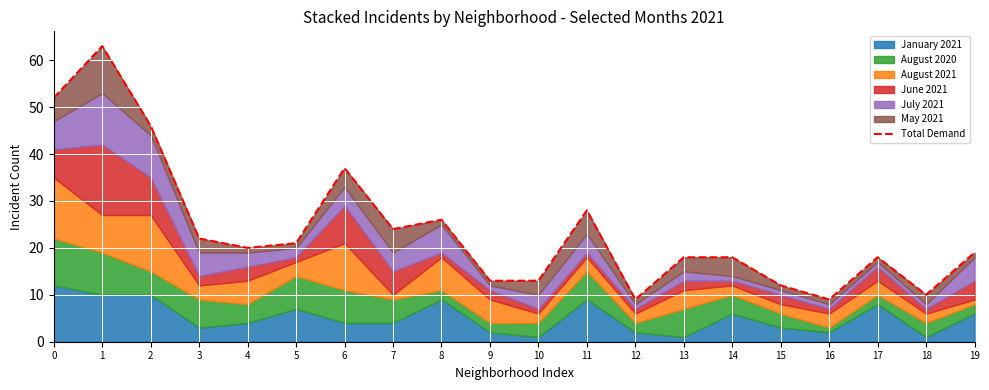

Reading right to left, extract all data points from this chart.

19=19	18=10	17=18	16=9	15=12	14=18	13=18	12=9	11=28	10=13	9=13	8=26	7=24	6=37	5=21	4=20	3=22	2=46	1=63	0=52